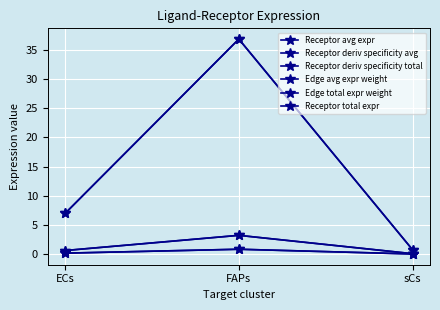

Is this an area chart (filled region under the line)?

No